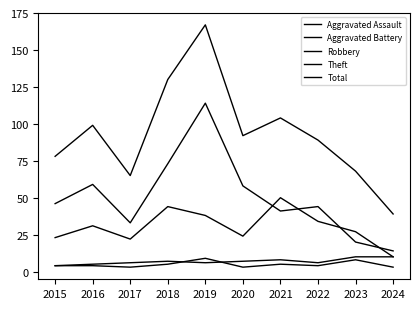

Rank the categories by Aggravated Battery value from lowest to highest.

2015, 2016, 2017, 2019, 2022, 2018, 2020, 2021, 2023, 2024